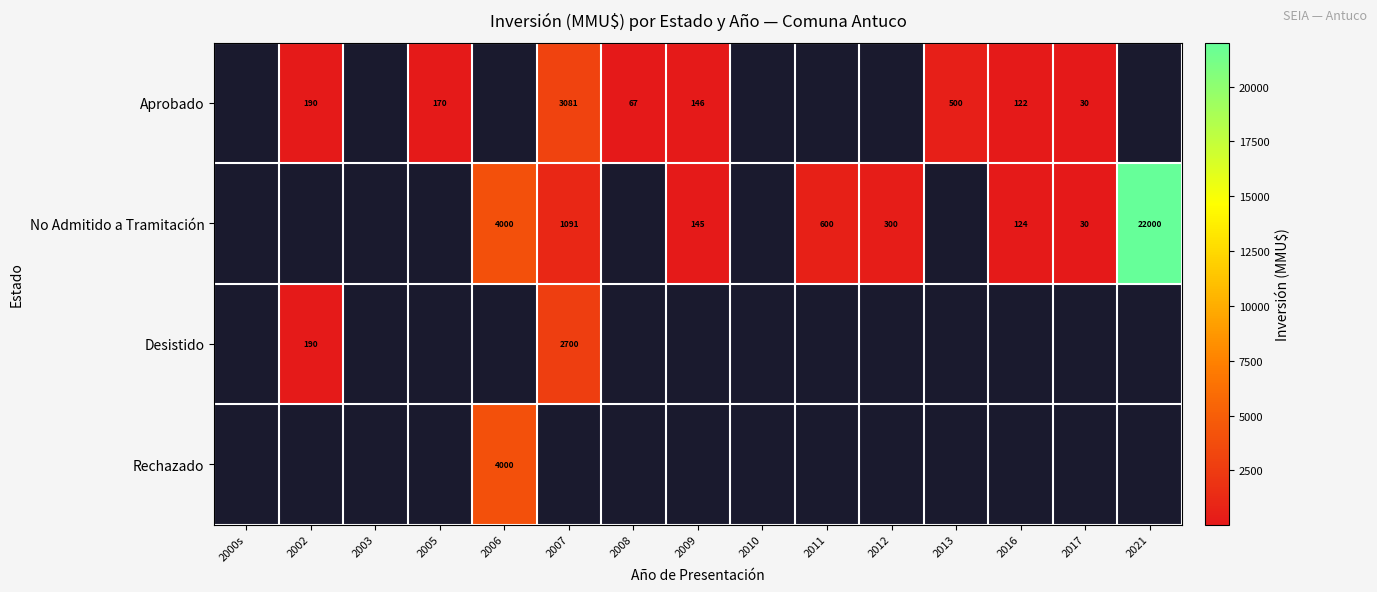

Is the value of Aprobado at 2013 greater than the value of No Admitido a Tramitación at 2021?

No